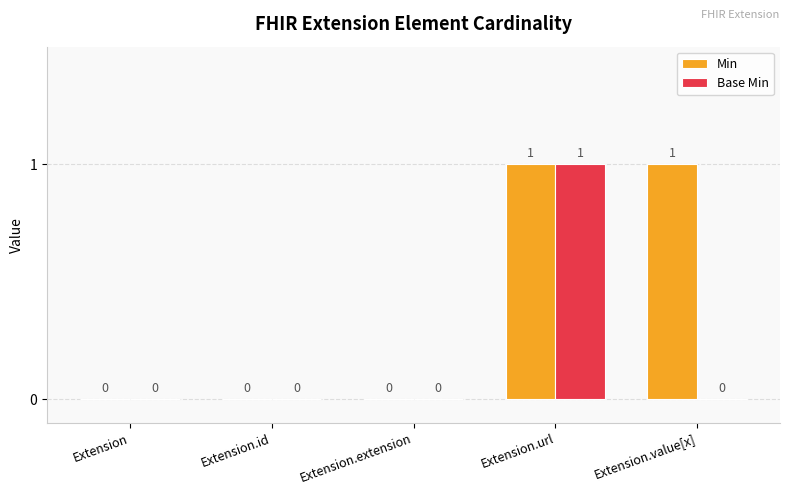

Are the bars grouped side by side (vs. stacked)?

Yes